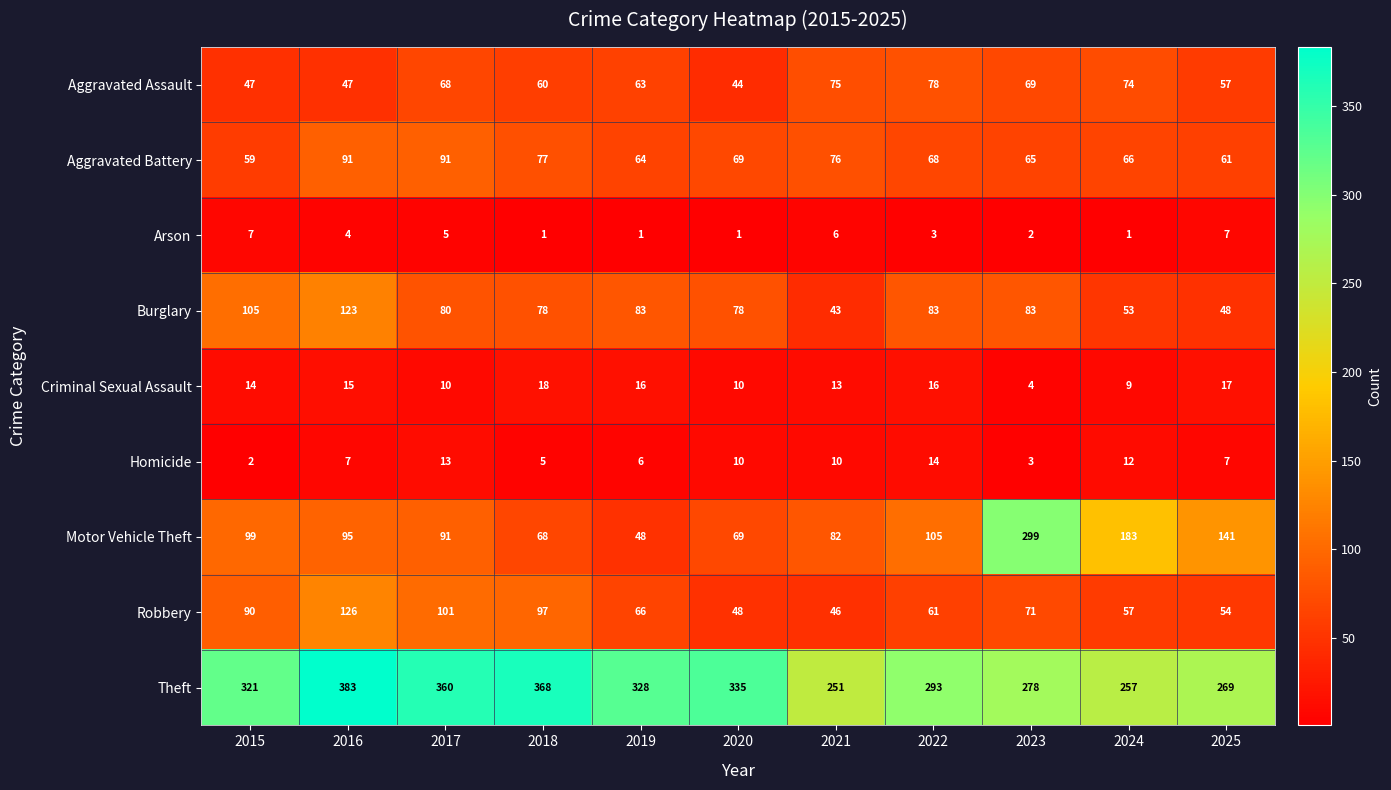

Where does the Arson series first go above 3?

2015